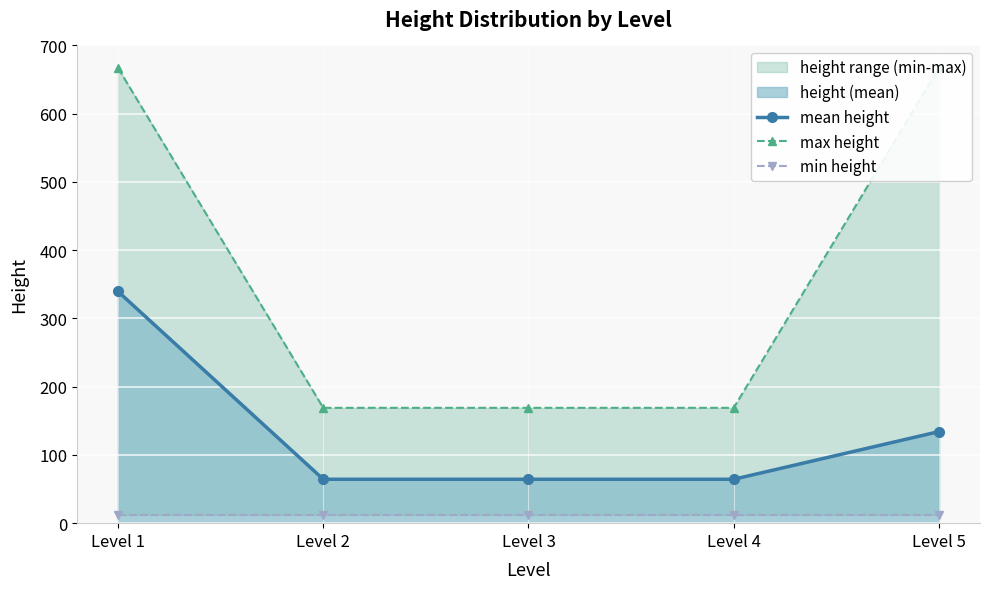

Which series has the largest total across all categories?

max height